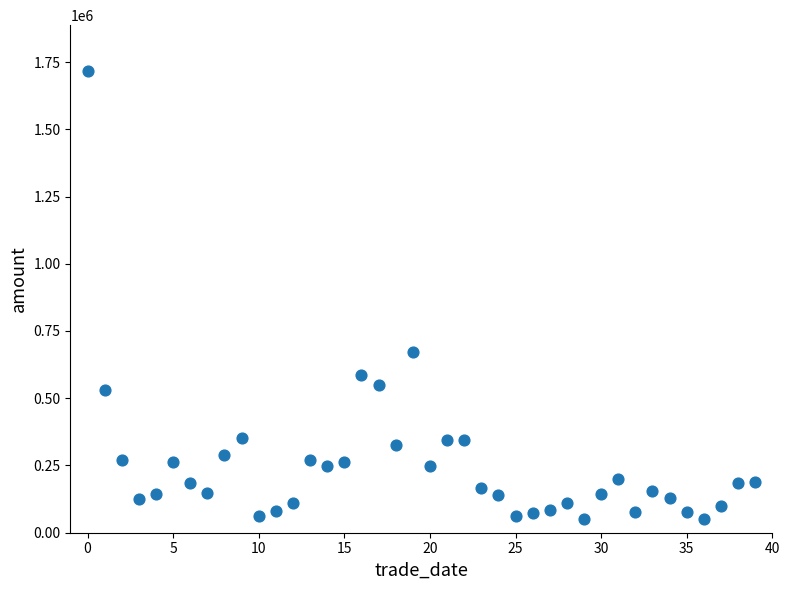

What Y value in the scatter plot is closest to 882463?

672454